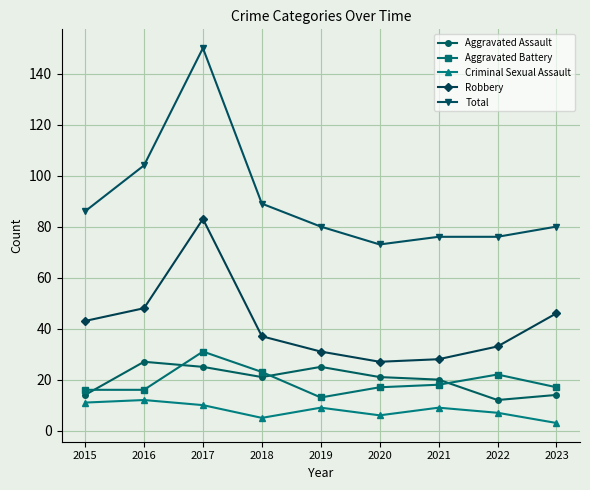

True or false: Robbery has more than 0 interior local peaks.

True